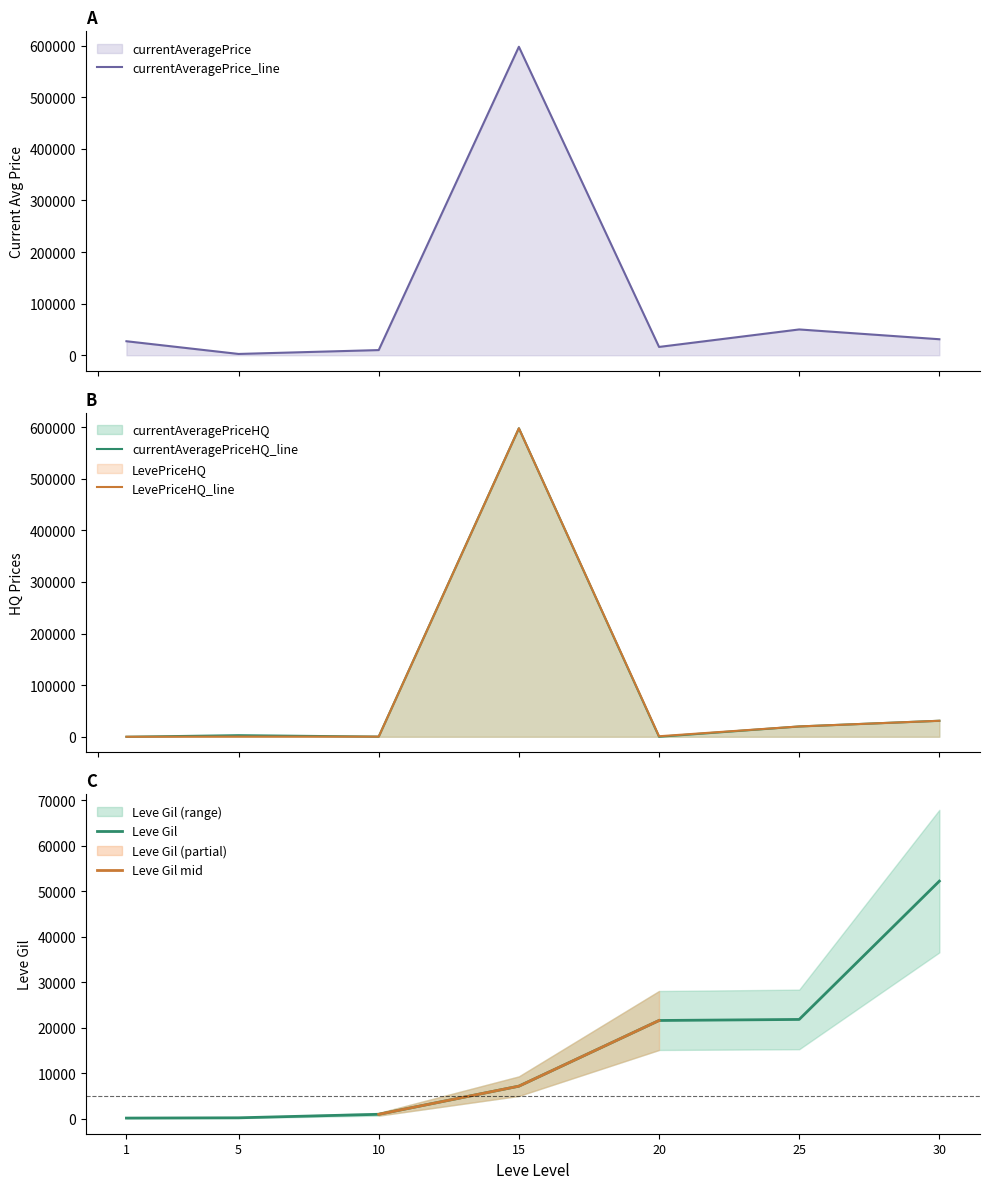

The Leve Gil series shows 220 at 5. True or false?

True